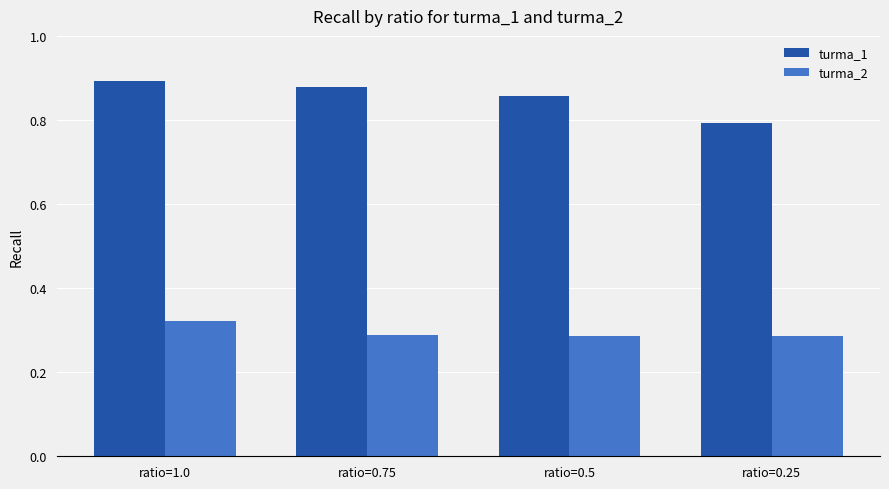

At how many categories does at least one series exceed 0?

4